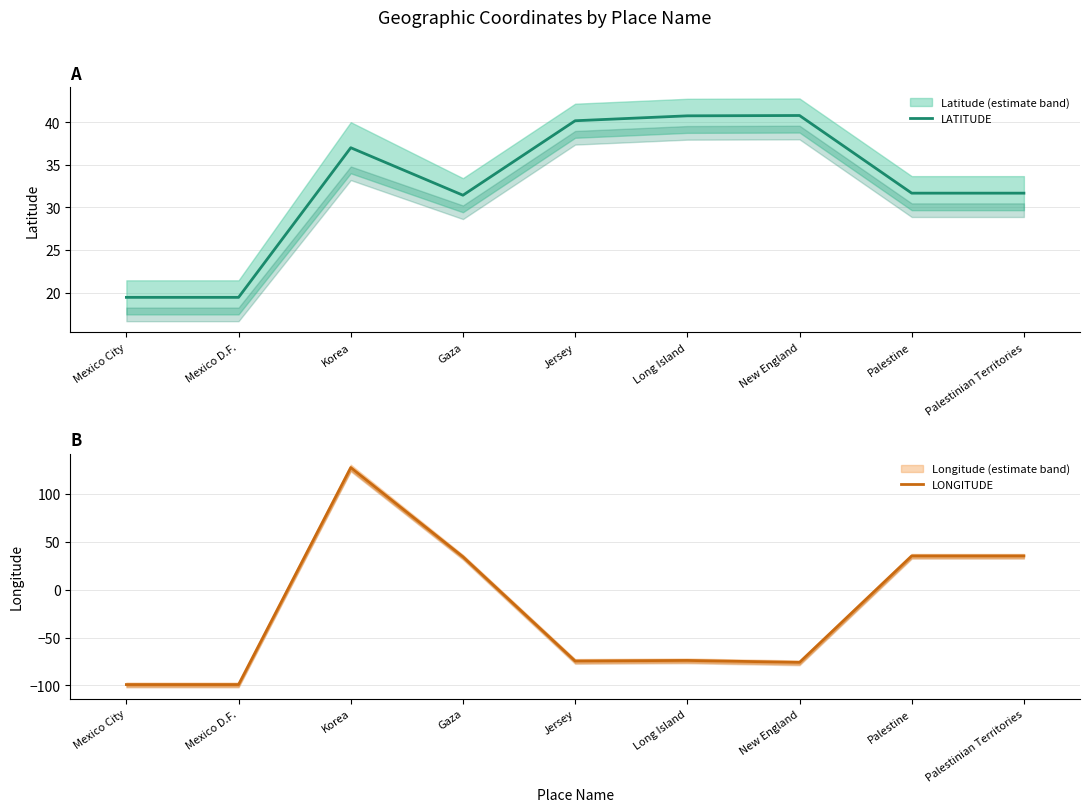

Between Mexico D.F. and Korea, which is larger?

Korea